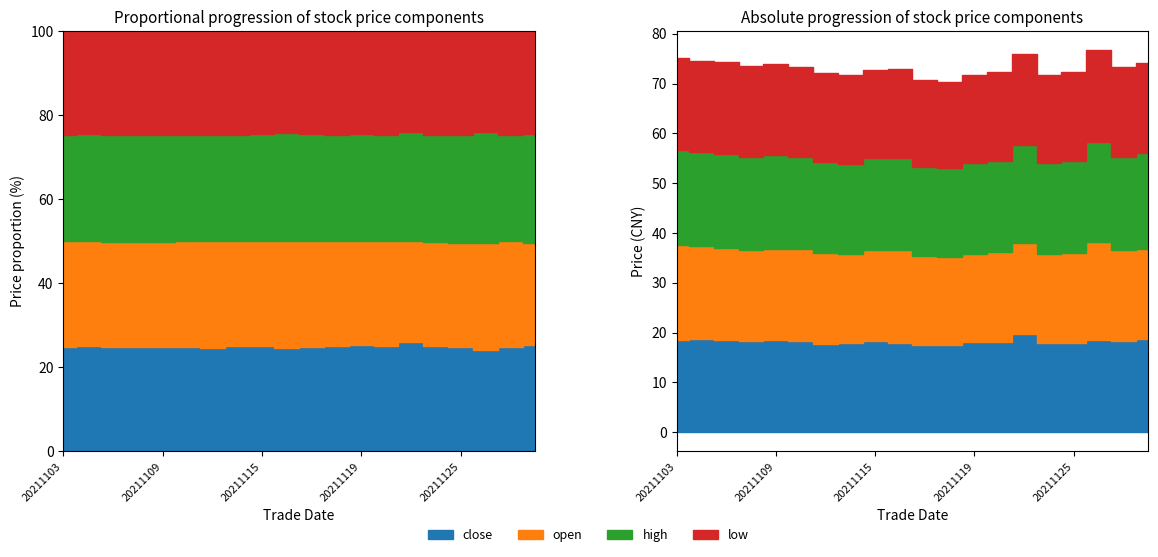

What is the value of the close point at the 13th from the left?

18.2